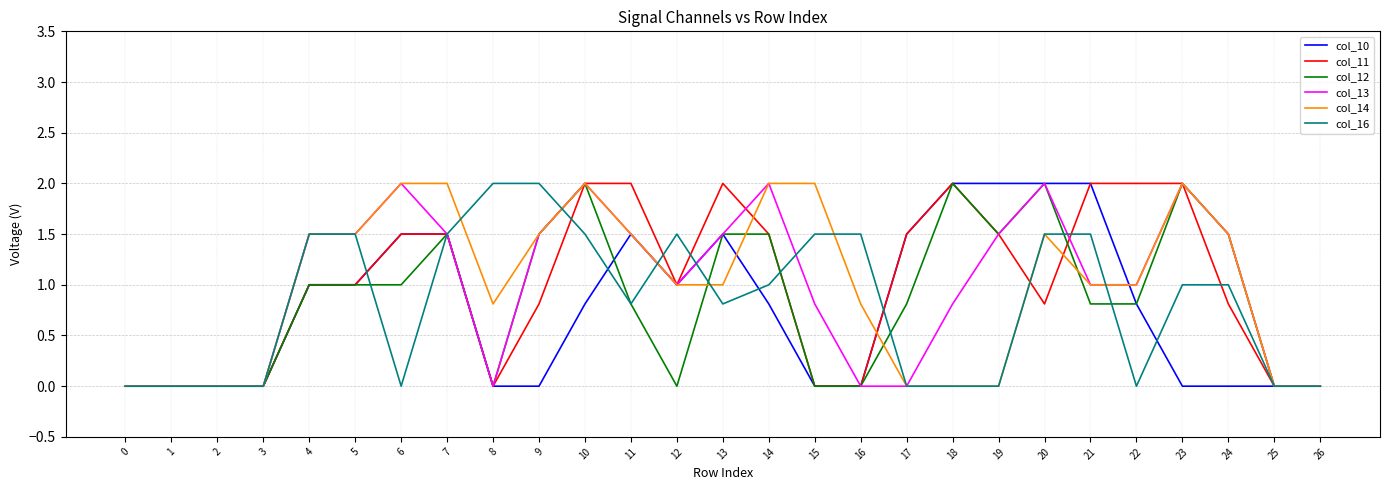

What is the highest value of the col_16 series?

2.0